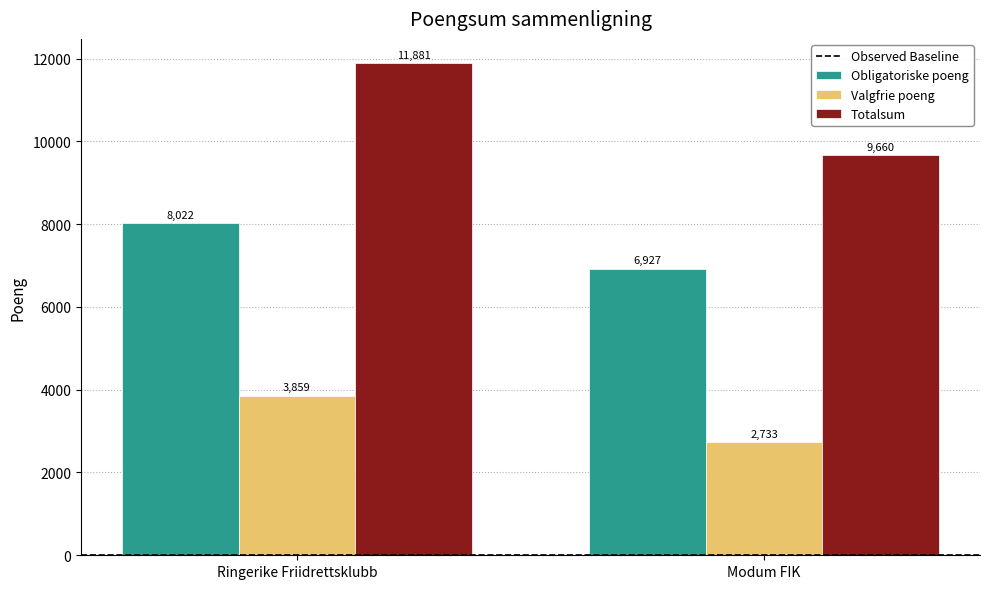

Count the Valgfrie poeng values in the range 2733 to 3859.

2